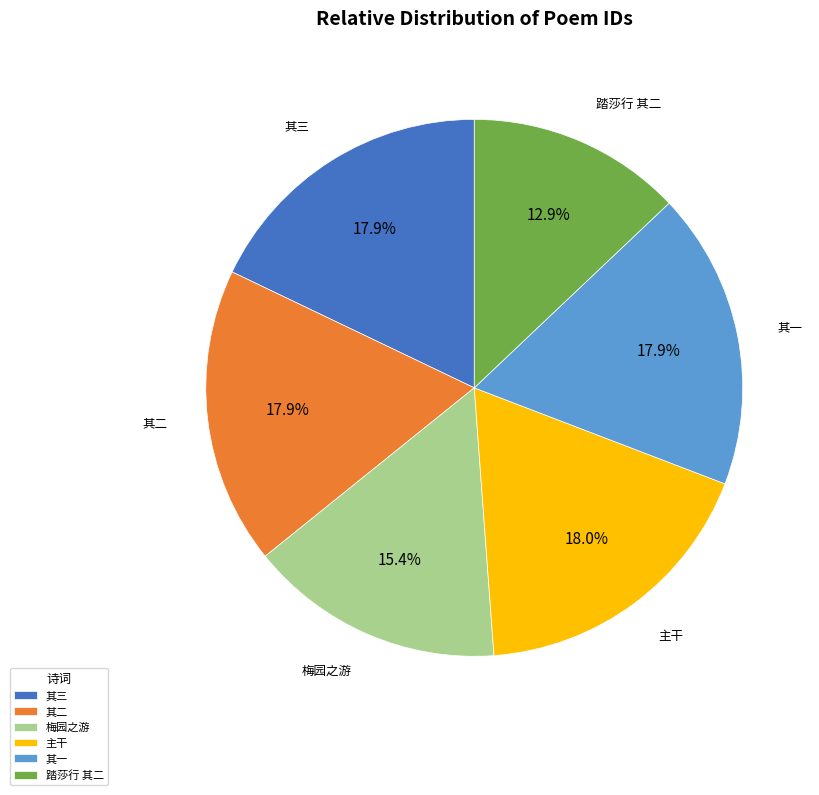

What percentage do 踏莎行 其二 and 其一 together represent?

30.8%